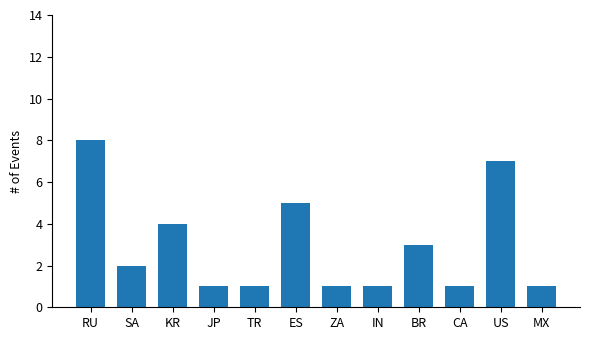

What is the difference between the second highest and second lowest values?

6